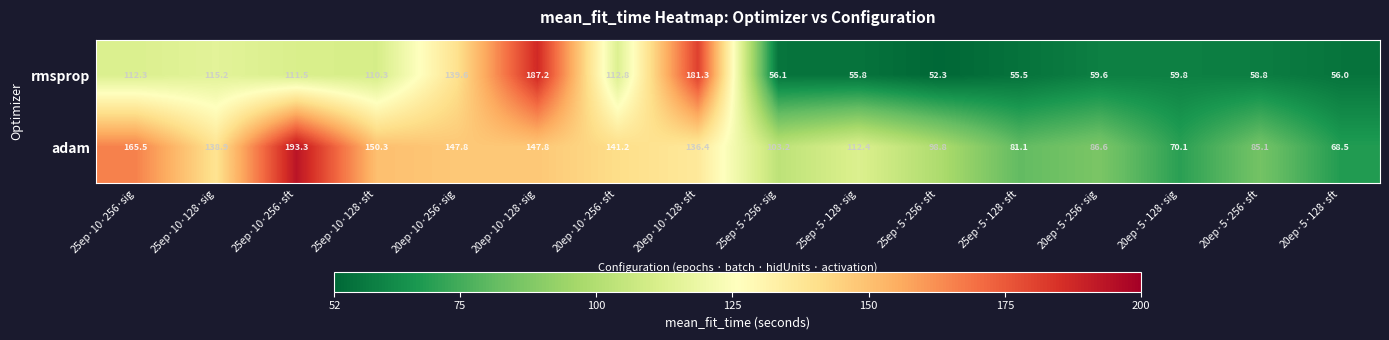

At which label does rmsprop first exceed 110?

25ep·10·256·sig